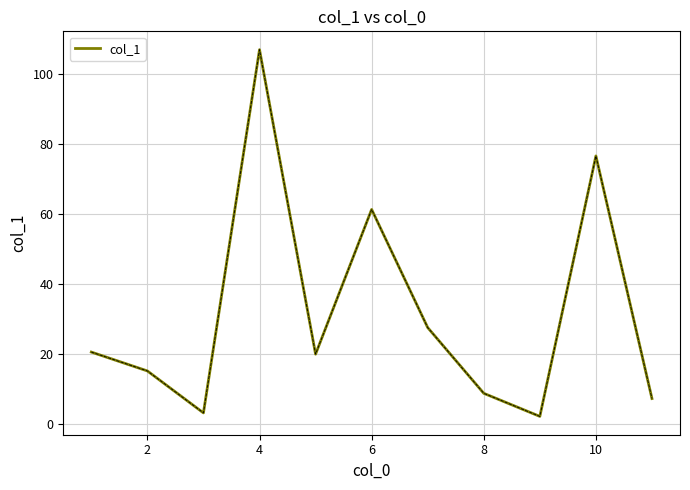

Reading right to left, transcribe all the data shown in this chart.

7.3	76.7	2.2	8.8	27.6	61.4	20.0	107.1	3.2	15.2	20.6